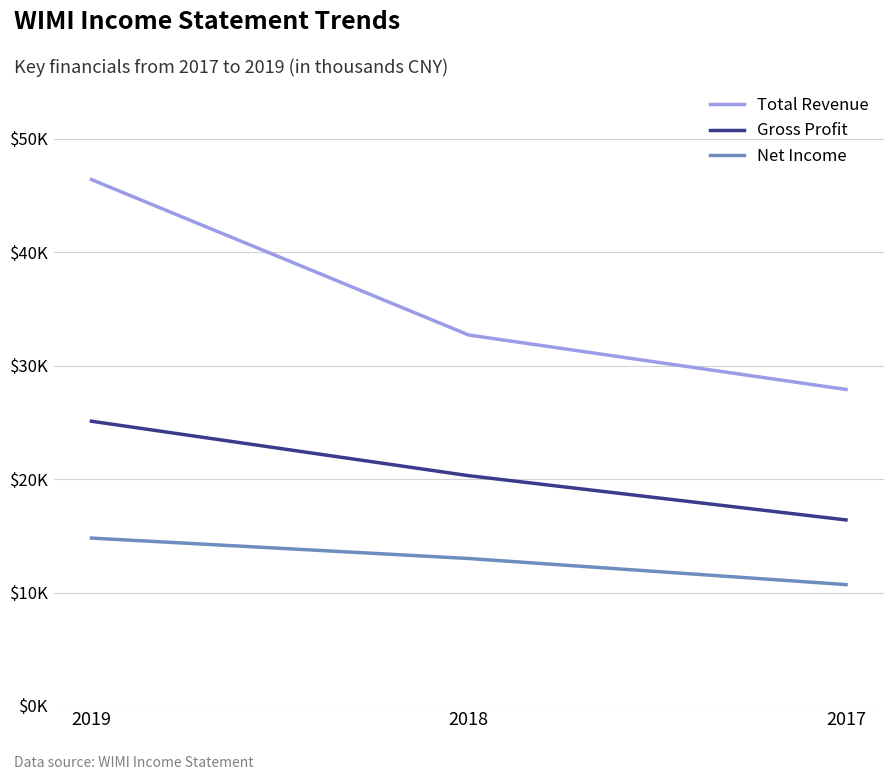

Reading left to right, extract all data points from this chart.

Total Revenue: 2019=46400	2018=32700	2017=27900
Gross Profit: 2019=25100	2018=20300	2017=16400
Net Income: 2019=14800	2018=13000	2017=10700